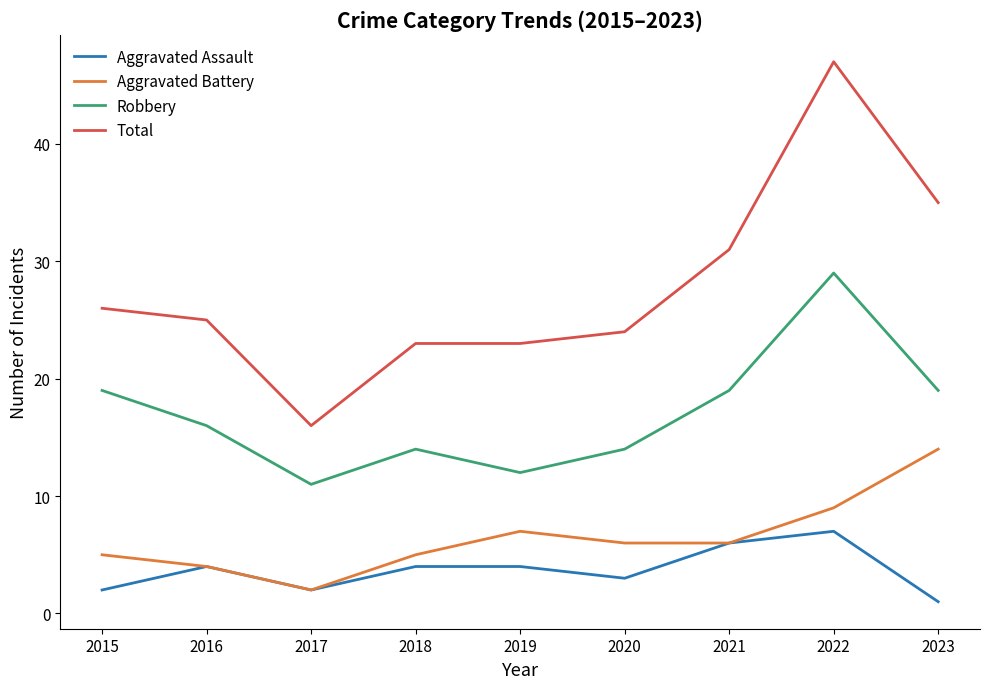

What is the spread (max minus min) of values at 2022?

40